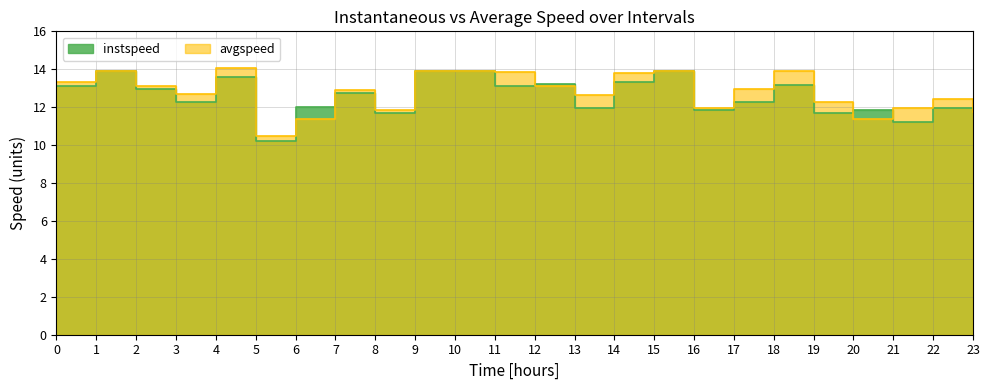

The value of instspeed at 5.0 is 10.2. True or false?

True